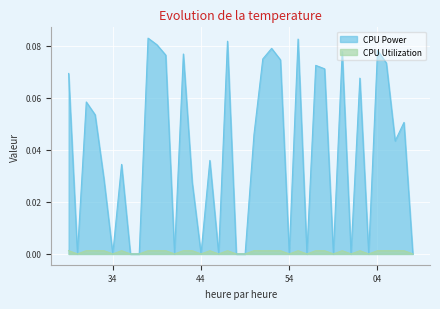

Reading right to left, list all the values displayed in this chart.

CPU Power: 0.0	0.1	0.0	0.1	0.1	0.0	0.1	0.0	0.1	0.0	0.1	0.1	0.0	0.1	0.0	0.1	0.1	0.1	0.0	0.0	0.0	0.1	0.0	0.0	0.0	0.0	0.1	0.0	0.1	0.1	0.1	0.0	0.0	0.0	0.0	0.0	0.1	0.1	0.0	0.1
CPU Utilization: 0.0	0.0	0.0	0.0	0.0	0.0	0.0	0.0	0.0	0.0	0.0	0.0	0.0	0.0	0.0	0.0	0.0	0.0	0.0	0.0	0.0	0.0	0.0	0.0	0.0	0.0	0.0	0.0	0.0	0.0	0.0	0.0	0.0	0.0	0.0	0.0	0.0	0.0	0.0	0.0